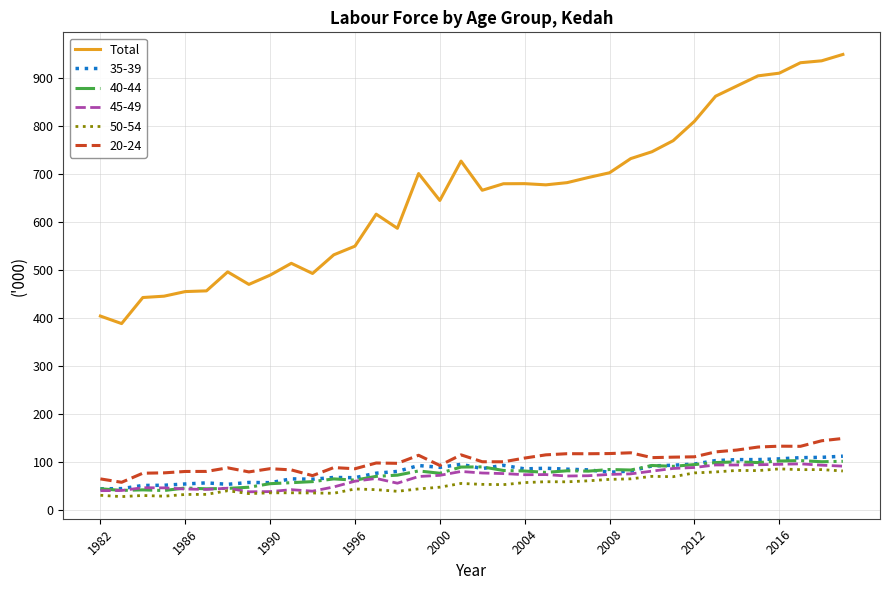

Which series has the largest range (max minus min)?

Total